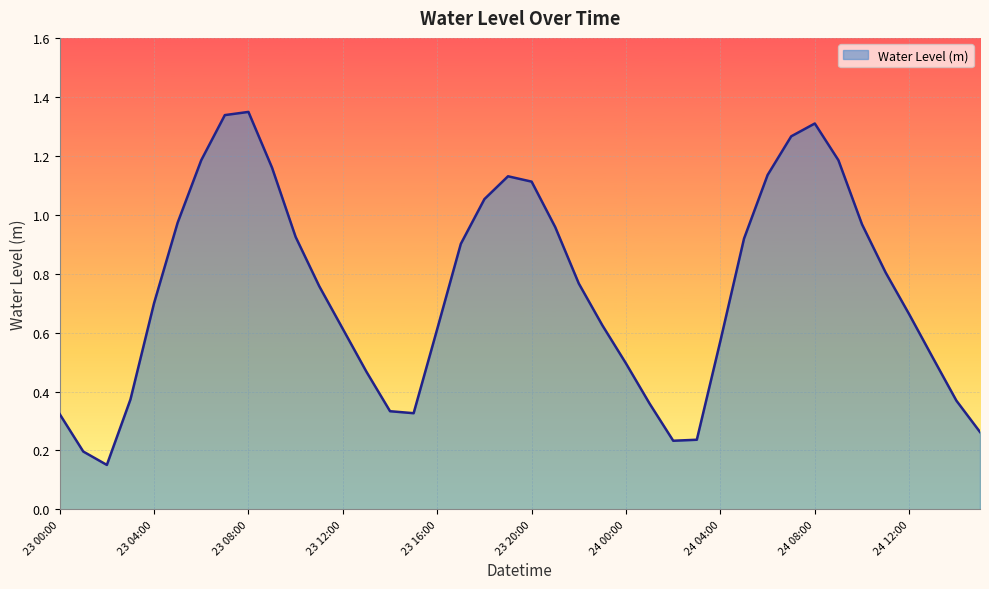

What is the sum of all values?

29.6